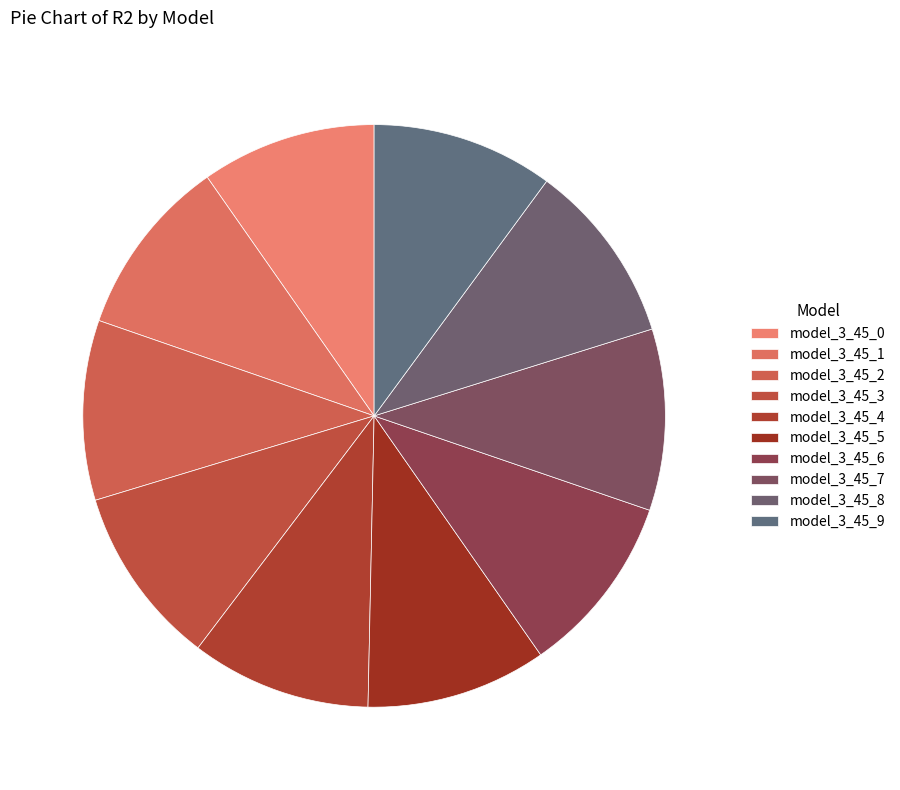

Count the number of slices in the pie.

10